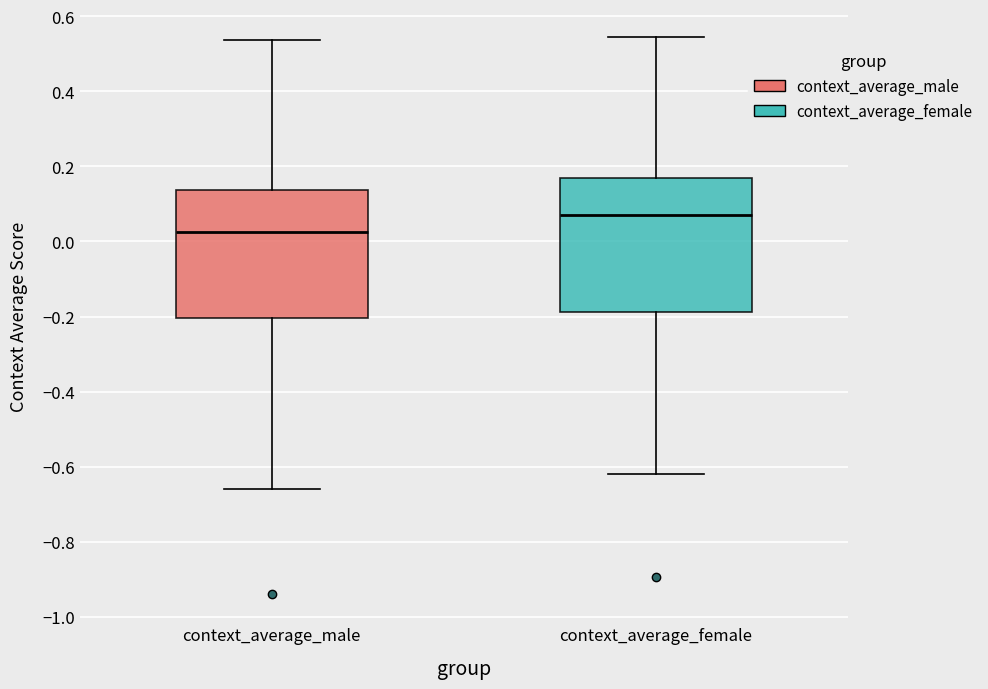

Reading left to right, transcribe this box plot: for each box, give where its median line is, the range the box spans, and where its two whiskers end, as read against the y-axis. The values are not printed on the chart, so give them approximately, as read against the axis.

context_average_male: median 0.02, box -0.20 to 0.14, whiskers -0.66 to 0.54
context_average_female: median 0.06, box -0.18 to 0.16, whiskers -0.62 to 0.54